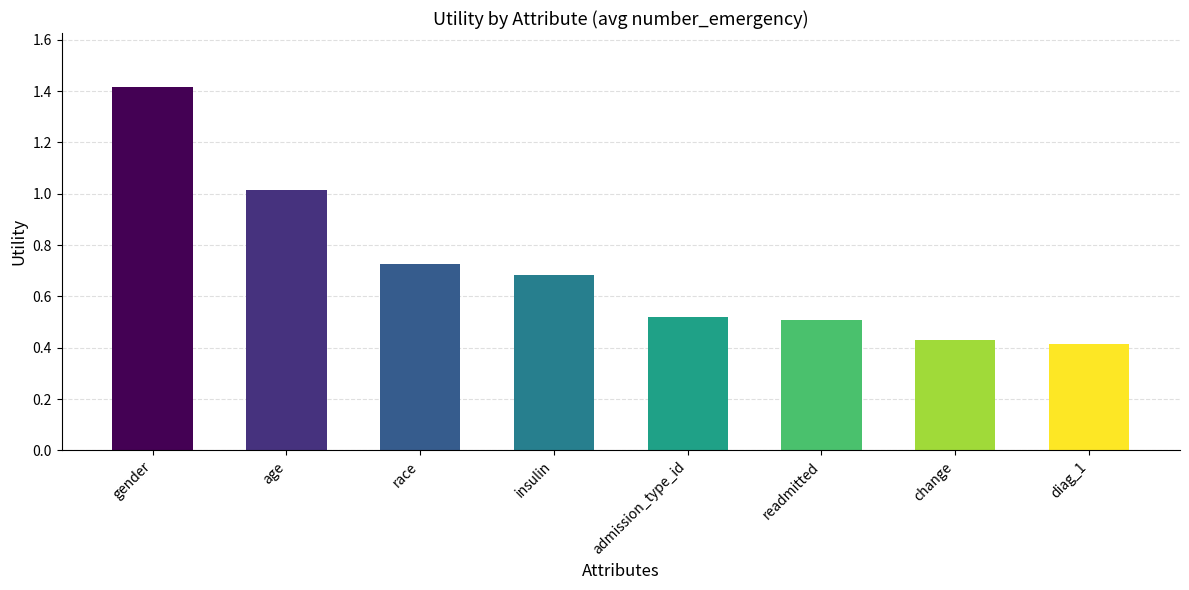

What is the label of the 2nd bar from the left?

age